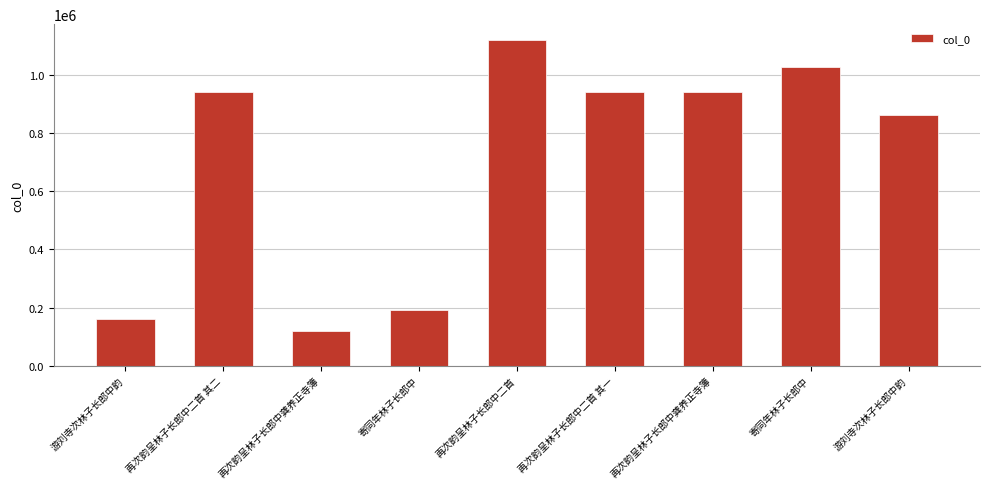

Where is the data nearest to the value 620228?

游刘寺次林子长郎中韵